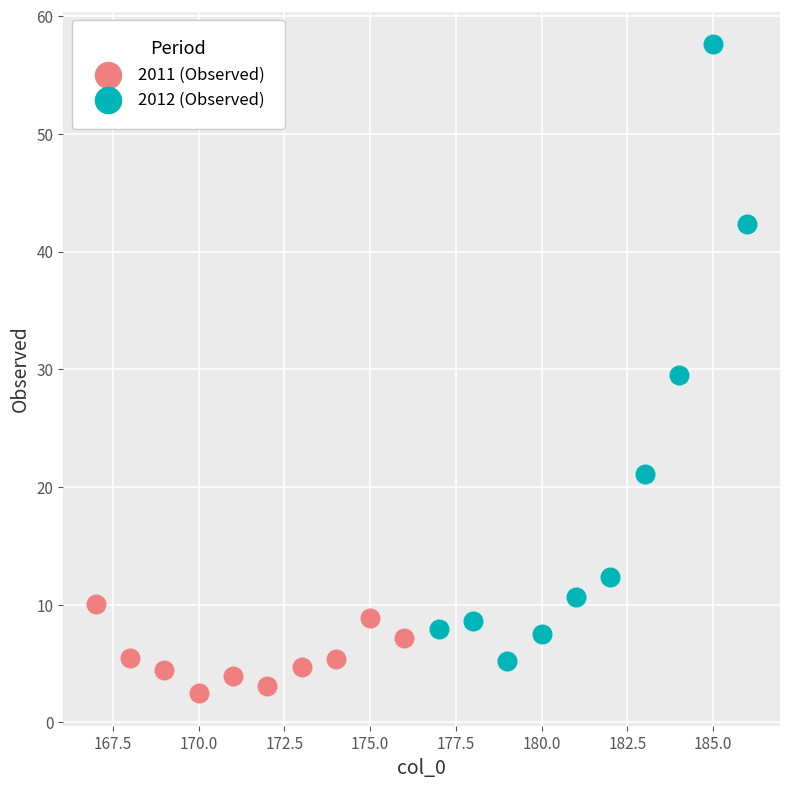

Which series contains the lowest Y value?

2011 (Observed)